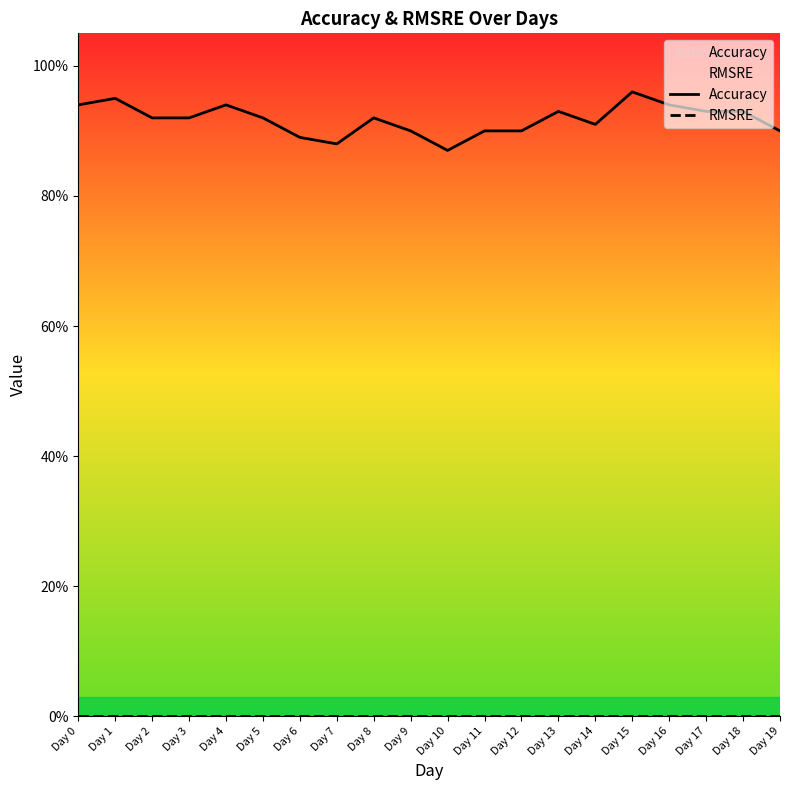

Is it true that Accuracy equals 1.4 at Day 7?

False